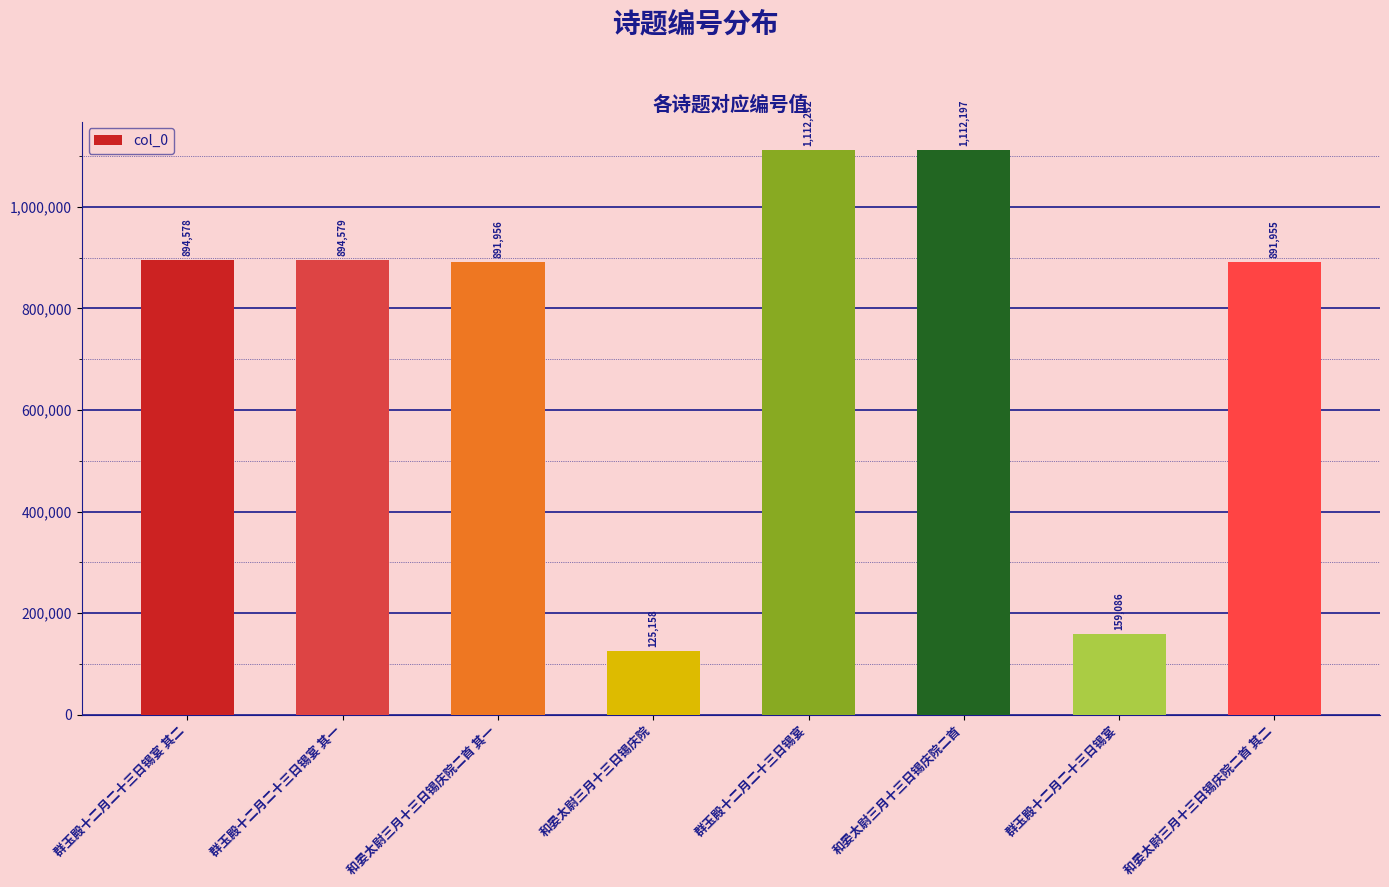

What is the sum of the values at 群玉殿十二月二十三日锡宴 and 群玉殿十二月二十三日锡宴 其二?

1053664